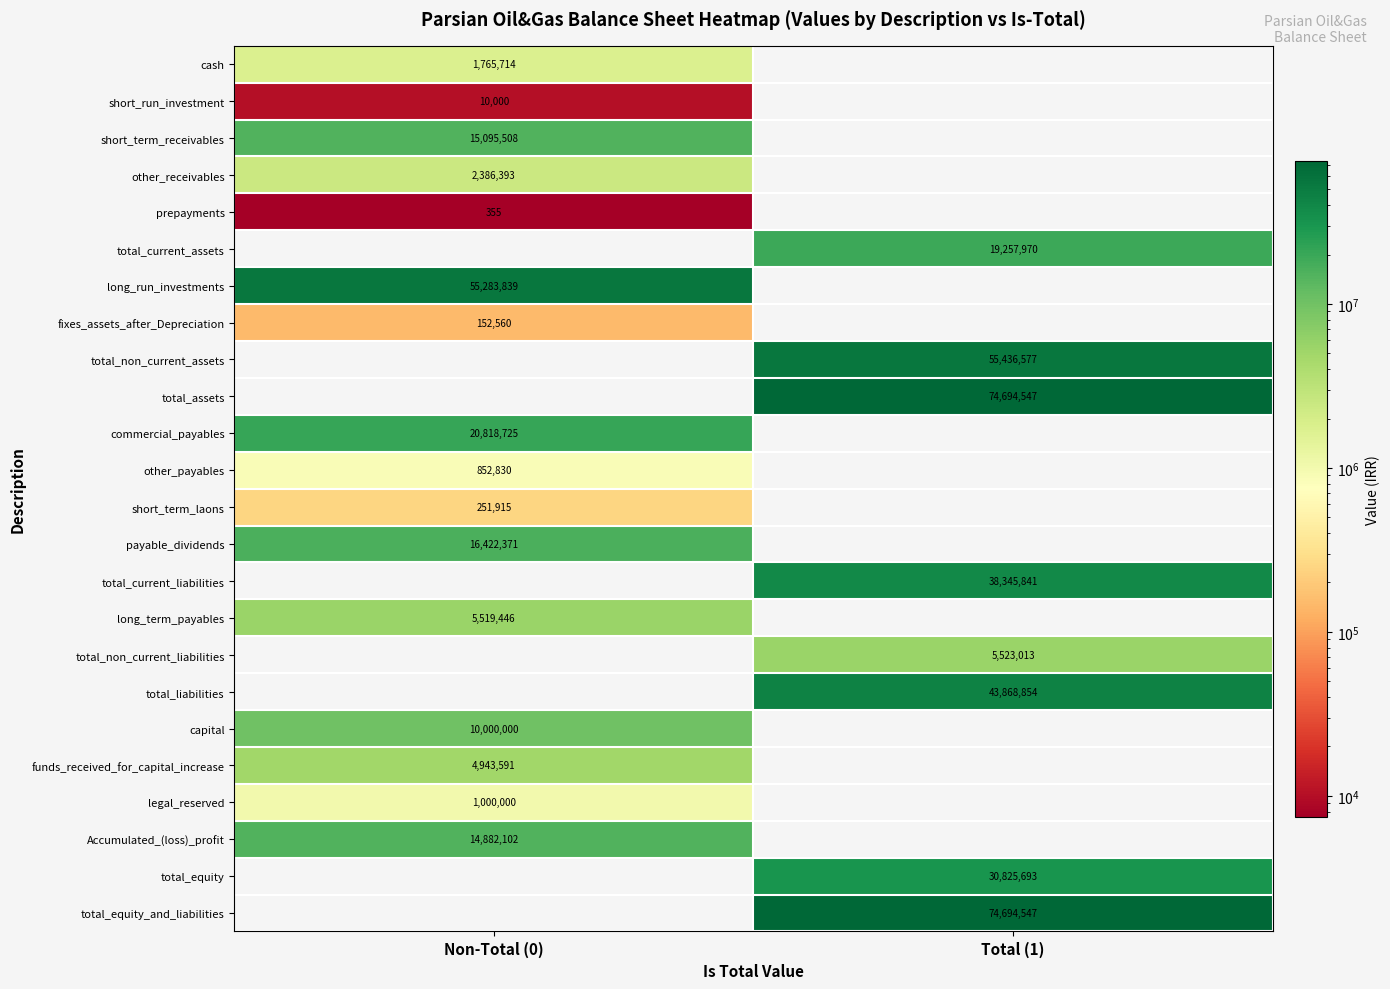

Count the number of categories in the chart.

2